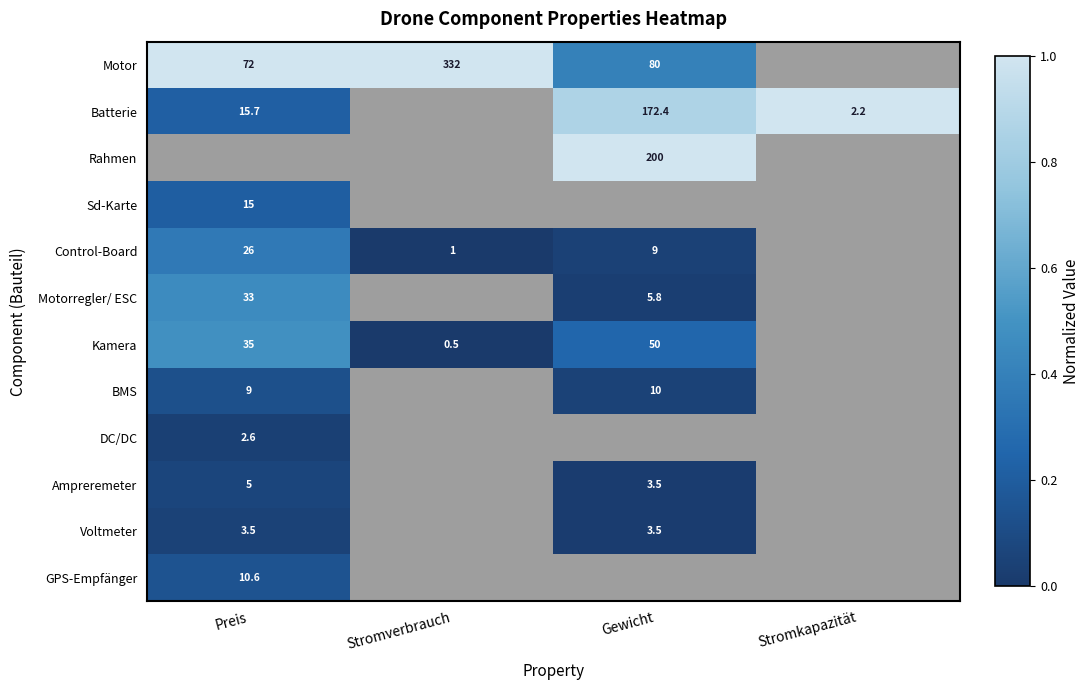

Is it true that Voltmeter equals 6.0 at Gewicht?

False